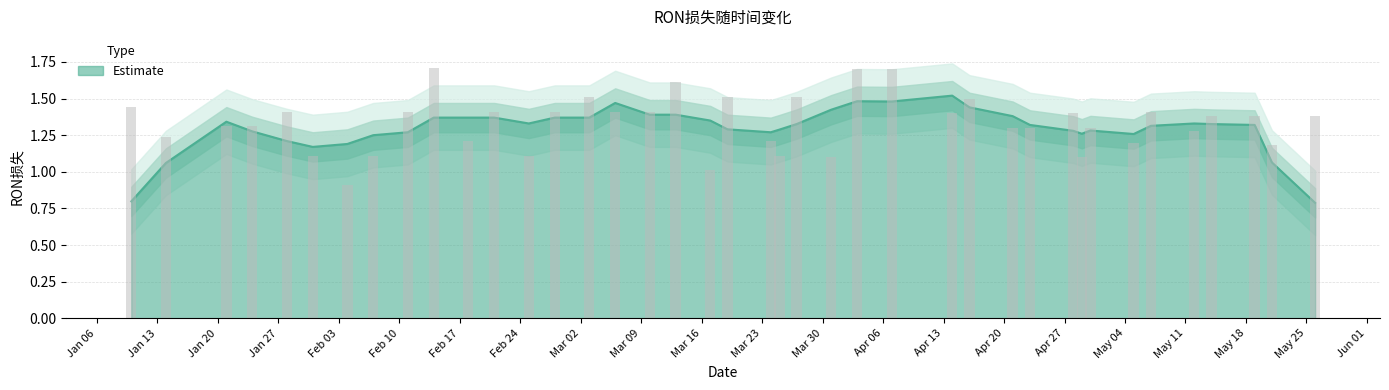

The value at 2020/3/13 is 0.7. True or false?

False